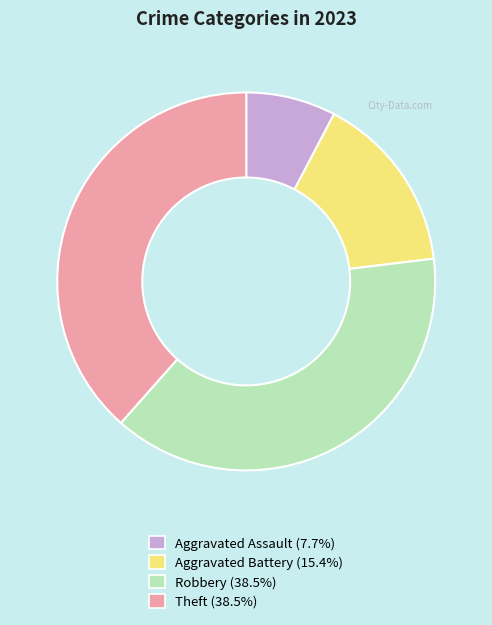

Is there any slice that represents more than half of the pie?

No